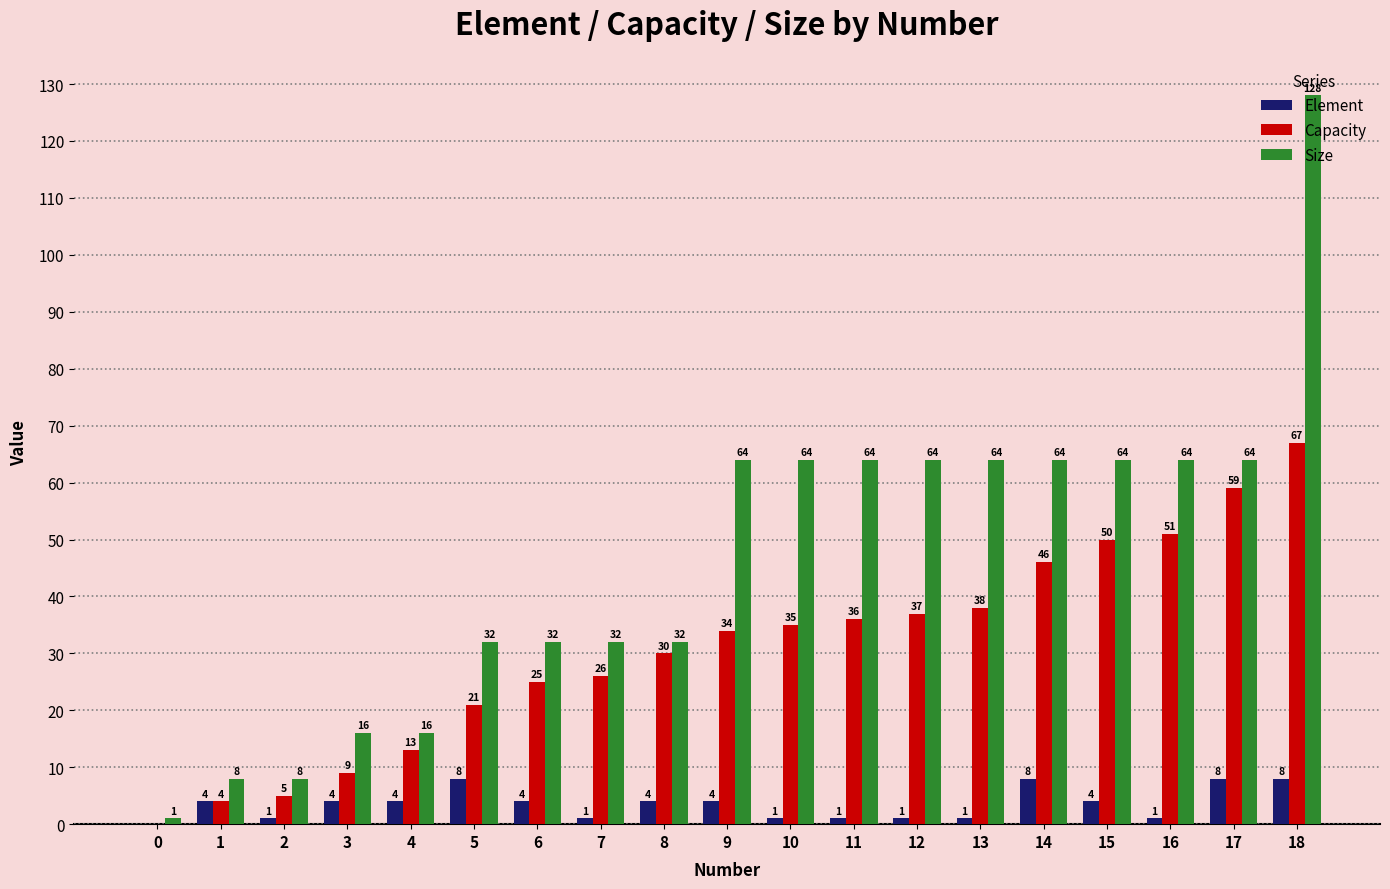

Is the value of Element at 3 greater than the value of Size at 16?

No